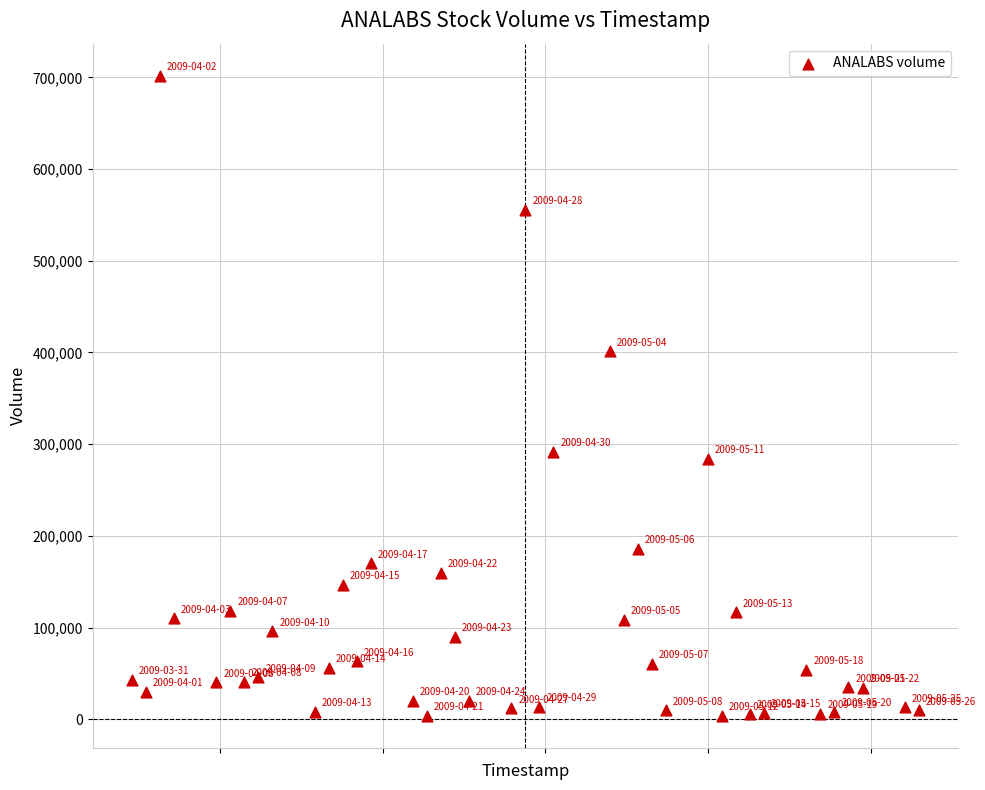

What Y value in the scatter plot is closest to 352900?

401400